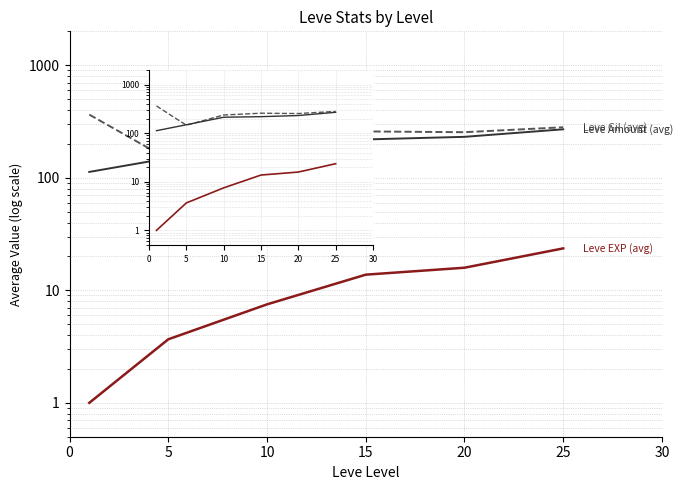

What is the minimum value for EXP?

1.0